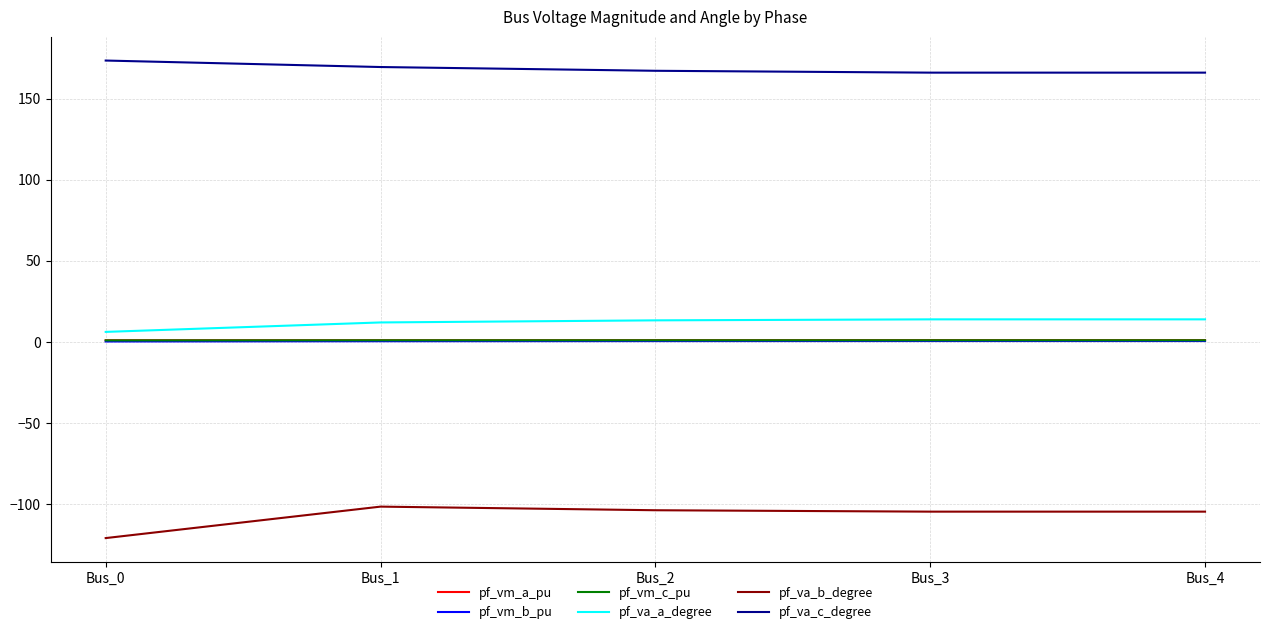

True or false: pf_vm_a_pu and pf_va_c_degree intersect in this chart.

False